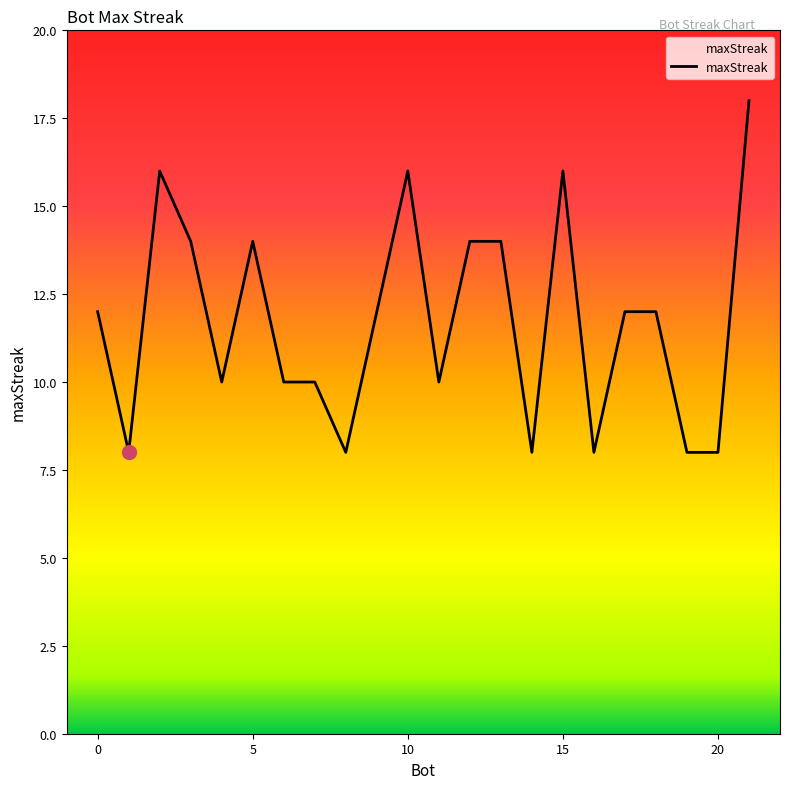

What is the difference between the maximum and minimum values?

10